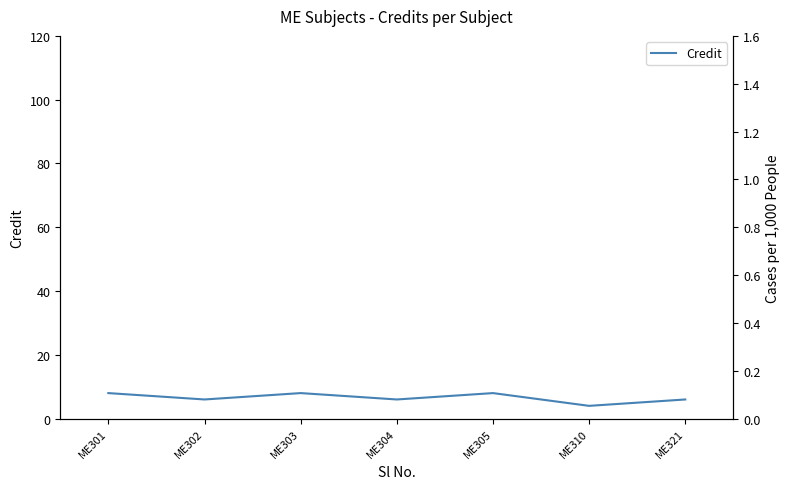

Reading left to right, list all the values displayed in this chart.

ME301=8	ME302=6	ME303=8	ME304=6	ME305=8	ME310=4	ME321=6